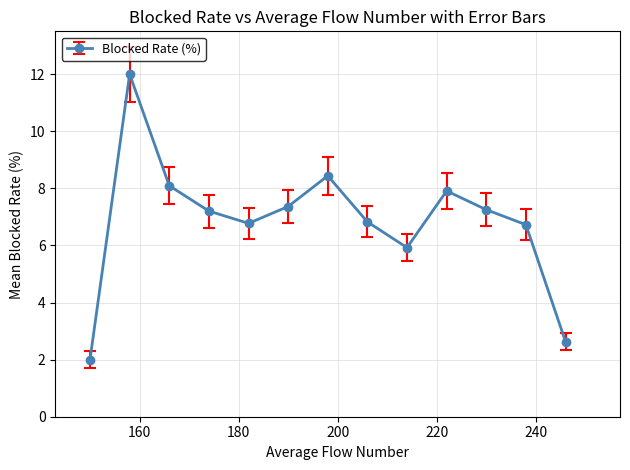

What is the sum of all values?

89.1